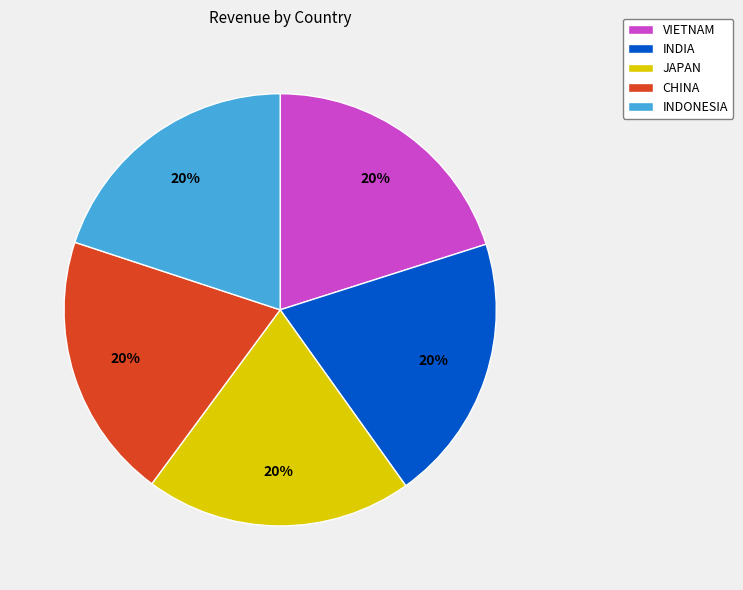

What percentage is the CHINA slice, to the nearest percent?

20%